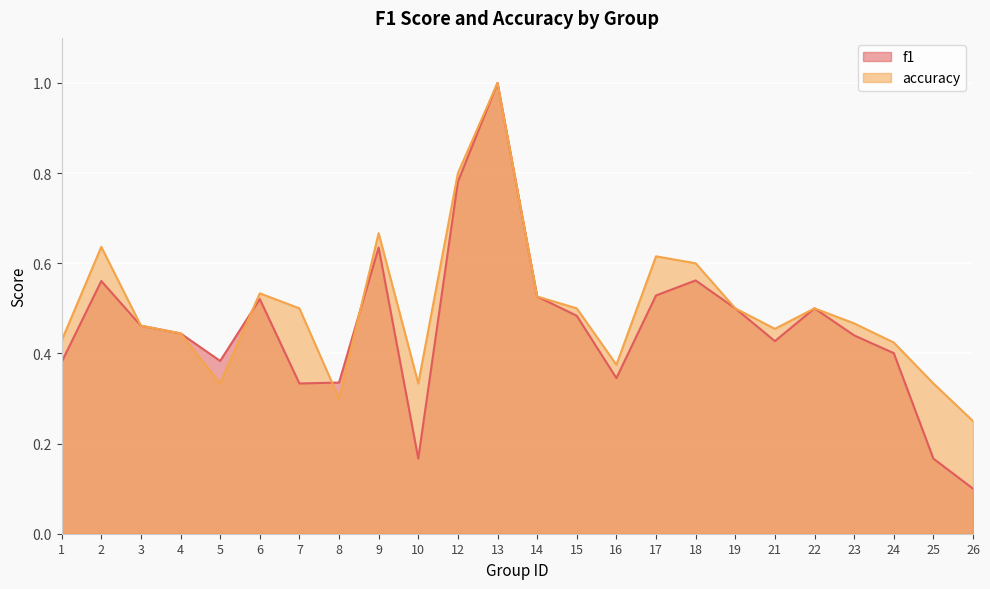

Is it true that accuracy equals 0.3 at 15?

False